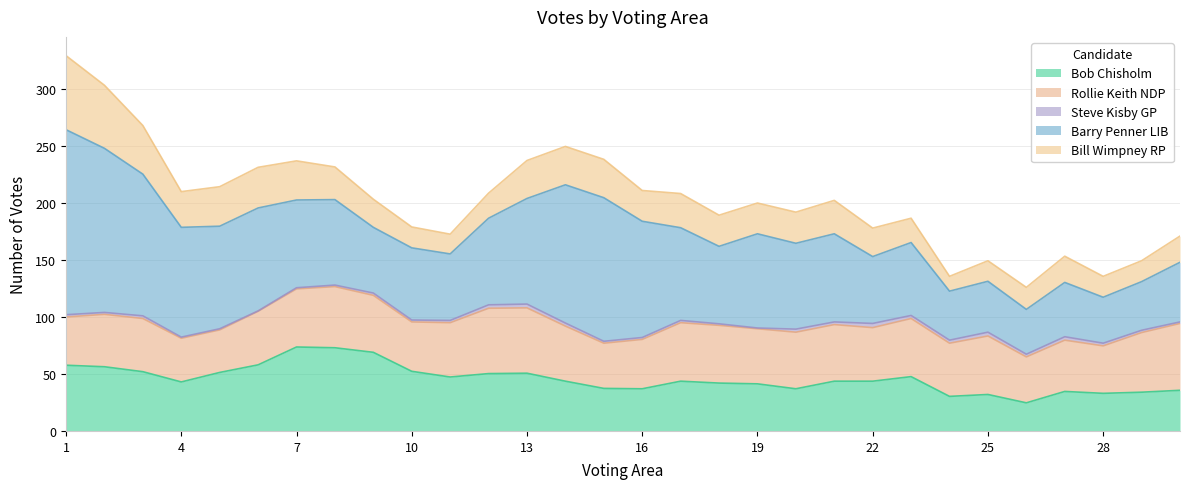

After their last crossing, which series has the higher values: Rollie Keith NDP or Bill Wimpney RP?

Rollie Keith NDP